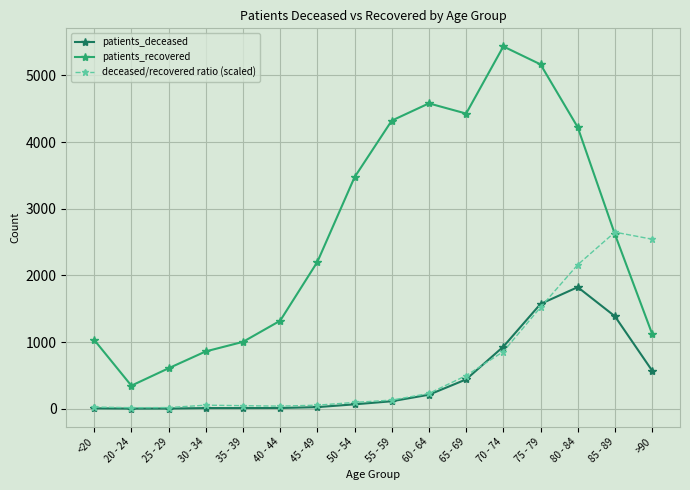

True or false: deceased/recovered ratio (scaled) has more than 1 interior local peaks.

True